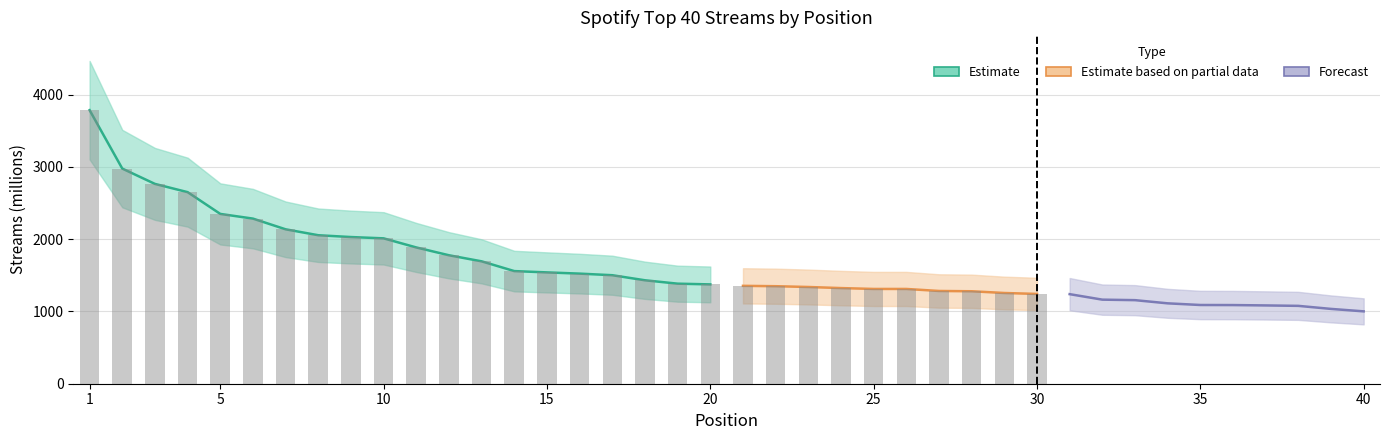

What is the sum of the values at 26 and 28?

2590